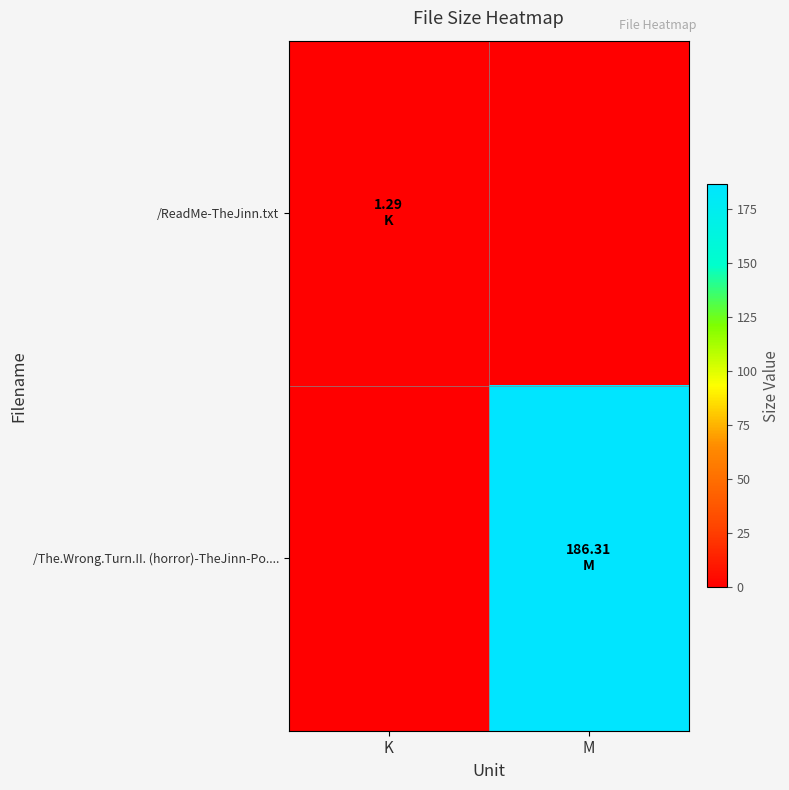

At which category does the chart reach its minimum across all series?

M